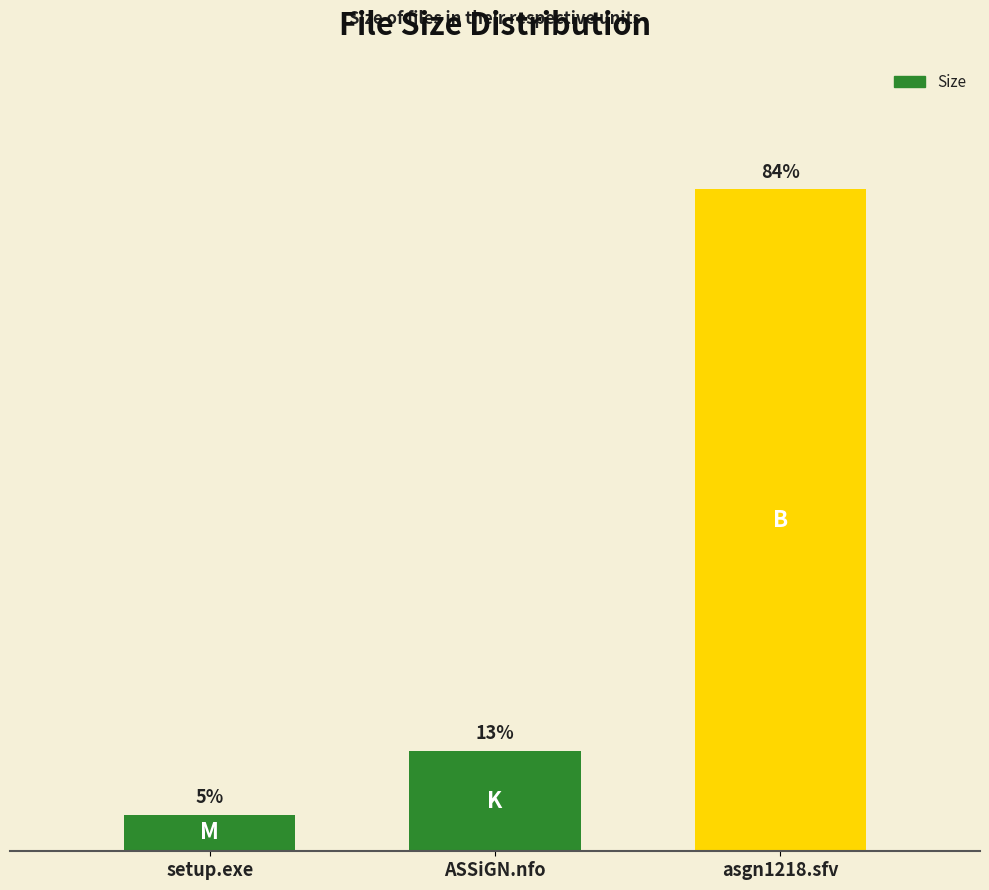

Reading left to right, extract all data points from this chart.

setup.exe=10.2	ASSiGN.nfo=27.9	asgn1218.sfv=184.0